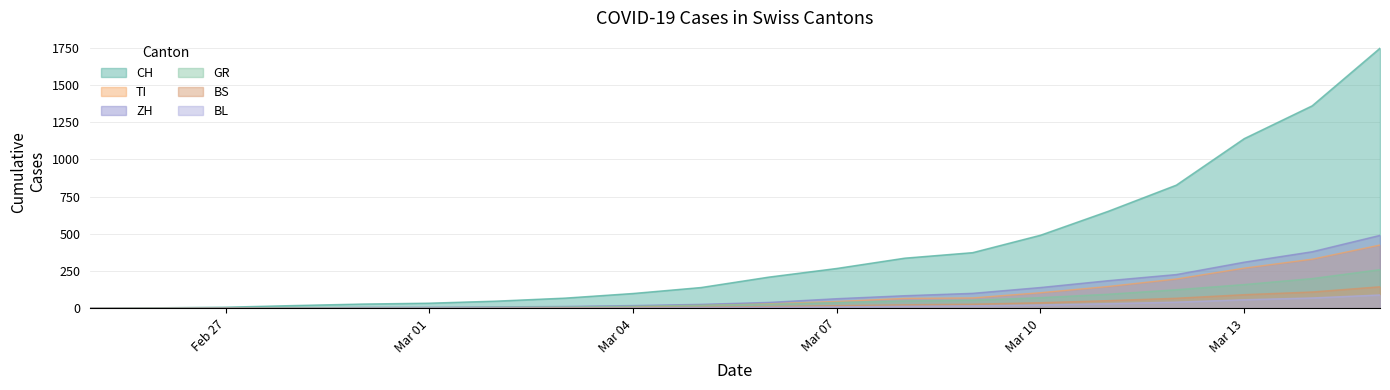

Which series has the largest total across all categories?

CH